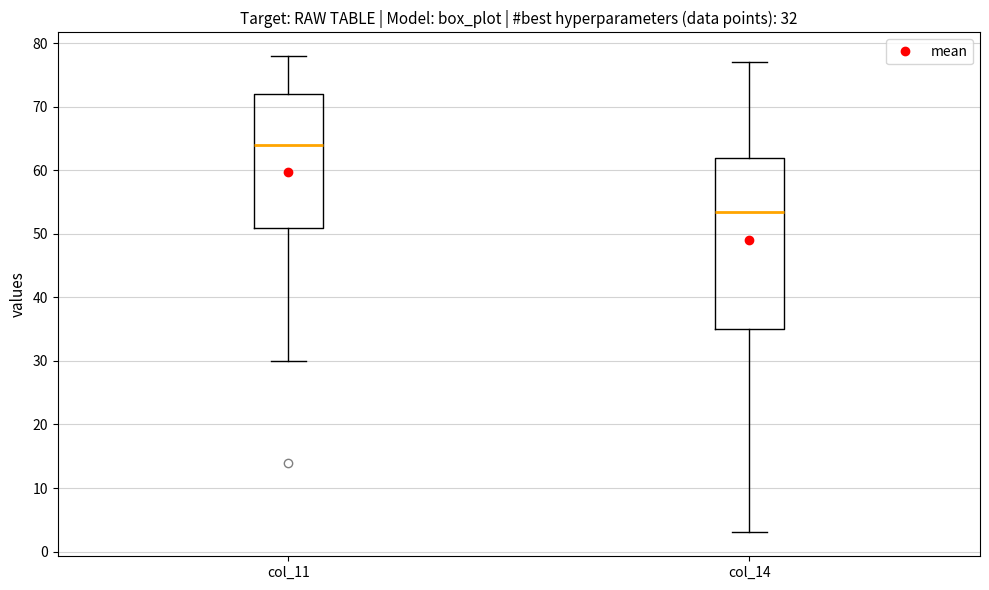

Which box's median line is the highest?

col_11